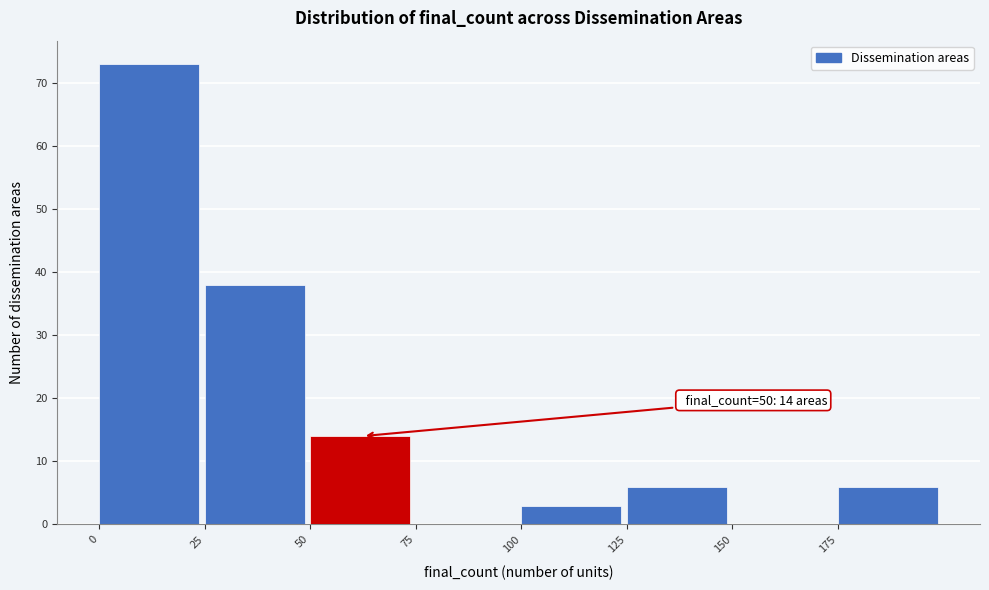

Which range on the x-axis has the tallest bar?

0 to 25